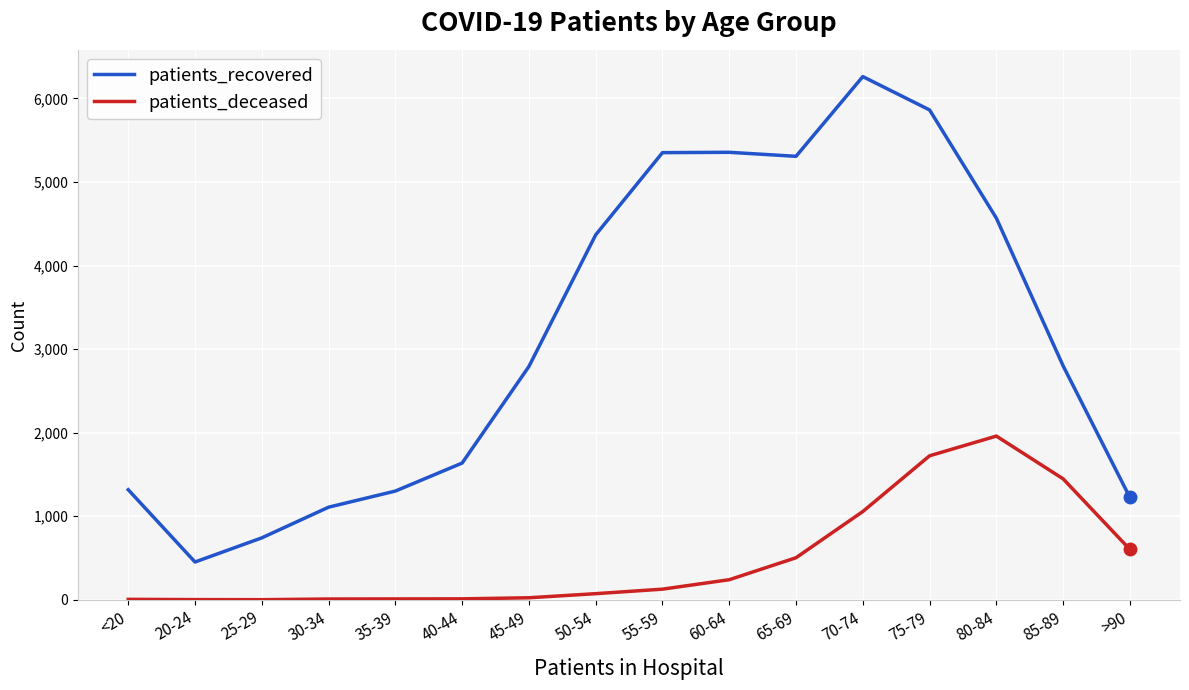

What value does the patients_recovered series have at 80-84, to the nearest 50?

4550